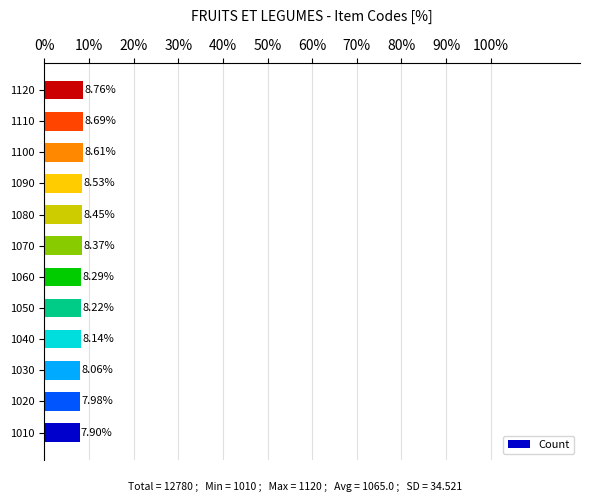

What is the ratio of the value at 1020 to the value at 1070?

1.0